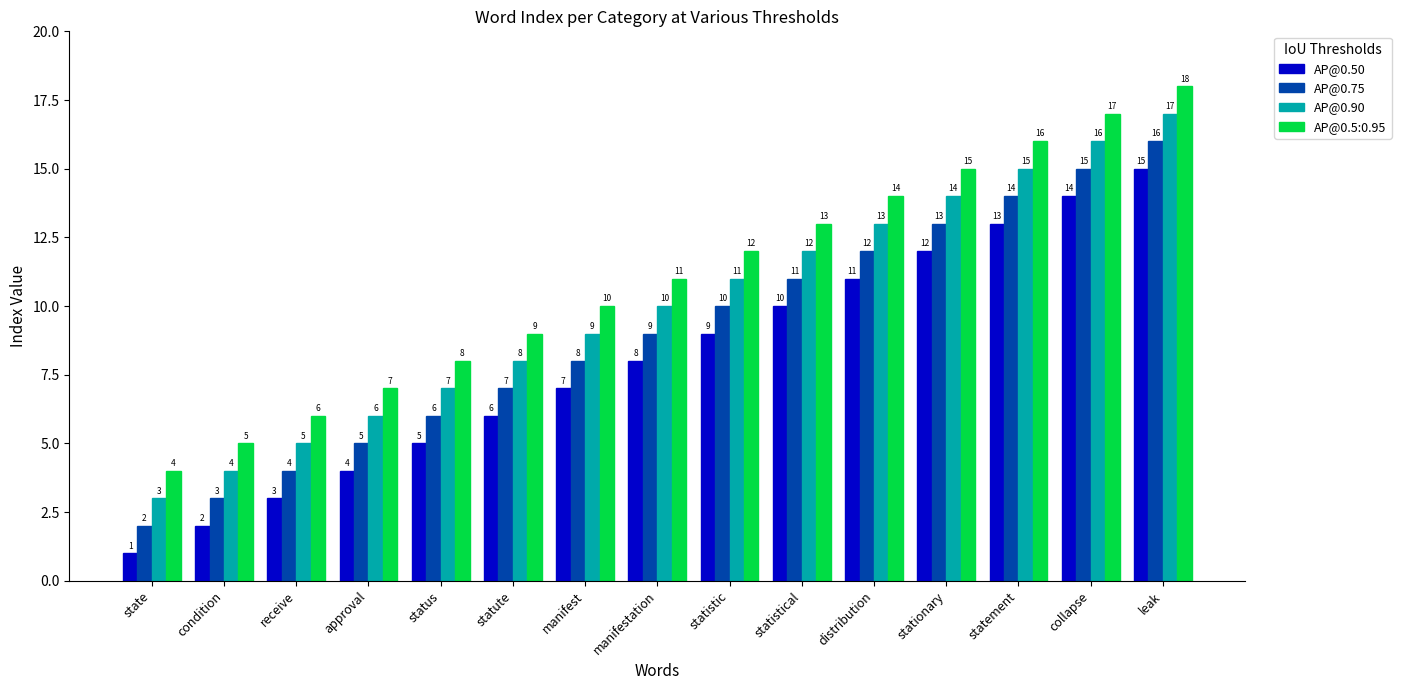

What are all the series names shown in the legend?

AP@0.50, AP@0.75, AP@0.90, AP@0.5:0.95